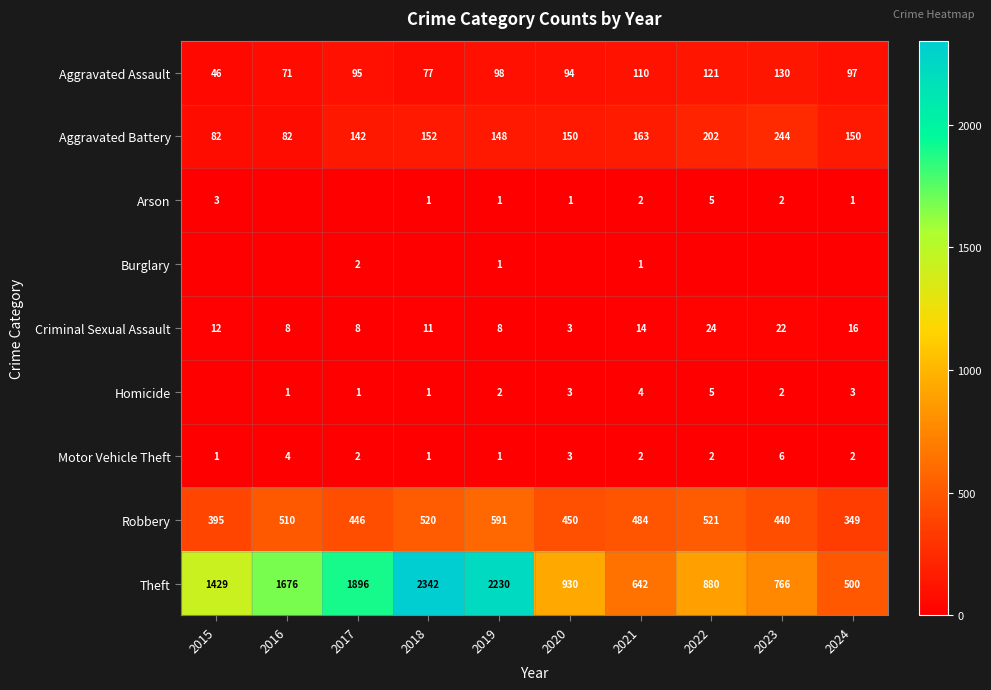

What is the average value of the Criminal Sexual Assault series?

13